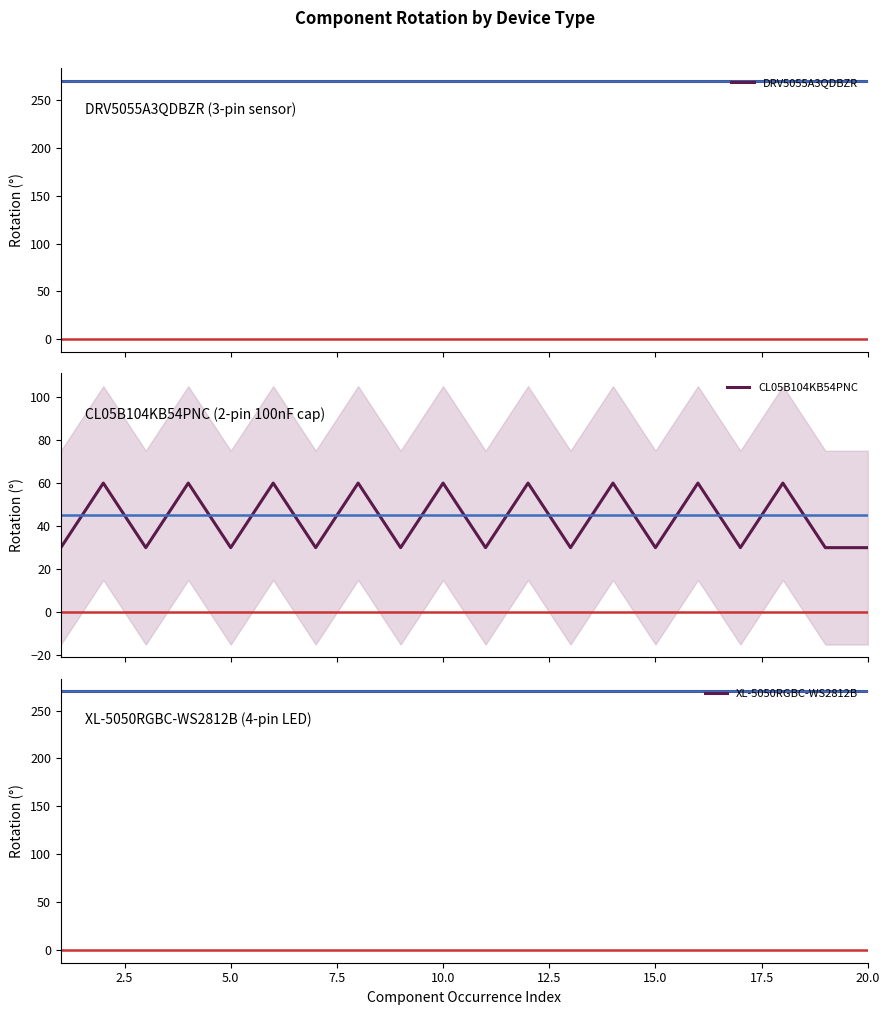

True or false: CL05B104KB54PNC and DRV5055A3QDBZR cross at least once.

False